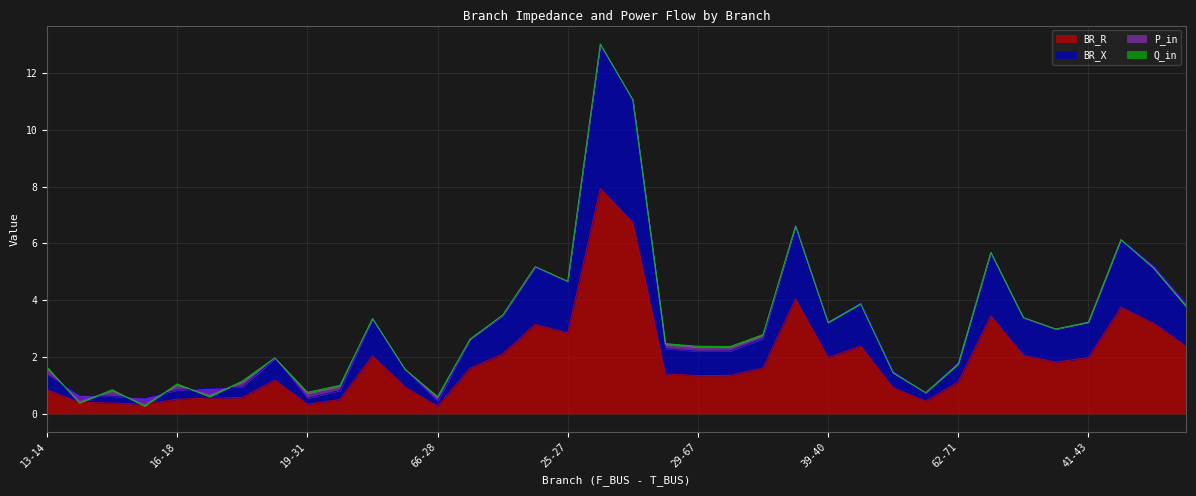

At which label is BR_X closest to 6?

43-45